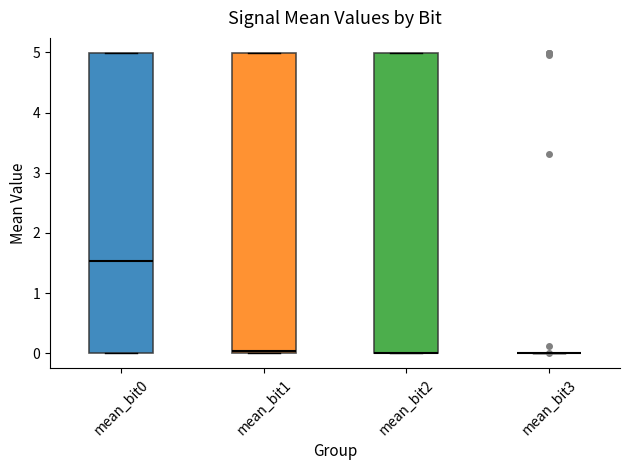

Reading left to right, transcribe this box plot: for each box, give where its median line is, the range the box spans, and where its two whiskers end, as read against the y-axis. The values are not printed on the chart, so give them approximately, as read against the axis.

mean_bit0: median 1.5, box 0.0 to 5.0, whiskers 0.0 to 5.0
mean_bit1: median 0.0 (just above the box's lower edge), box 0.0 to 5.0, whiskers 0.0 to 5.0
mean_bit2: median 0.0 (drawn on the box's lower edge), box 0.0 to 5.0, whiskers 0.0 to 5.0
mean_bit3: box collapsed to a line at 0.0, whiskers 0.0 to 0.0